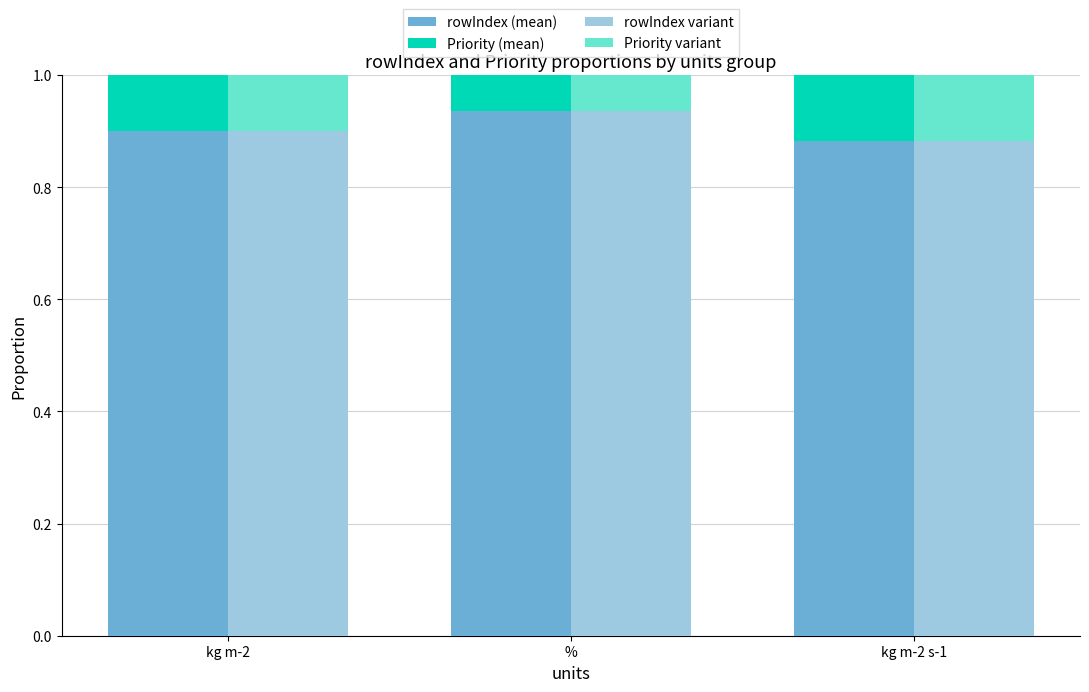

What is the difference between the highest and lowest values at kg m-2?

0.8